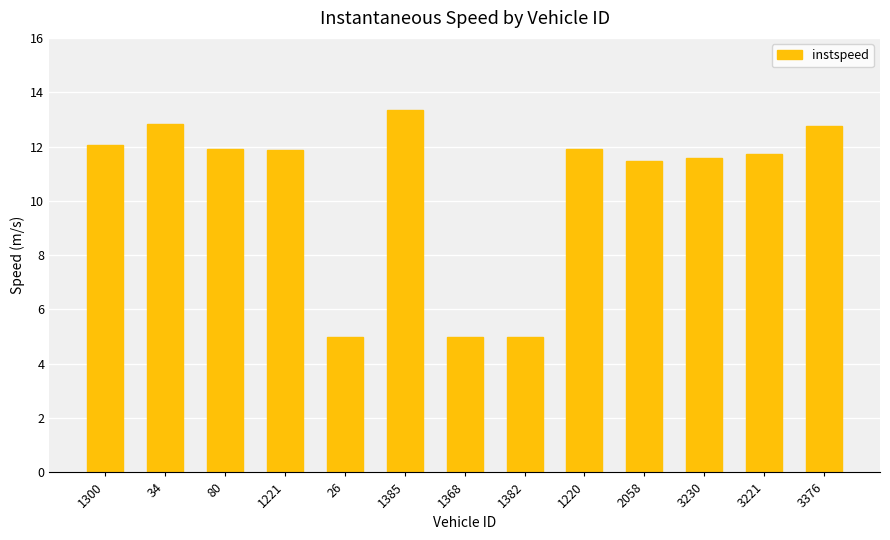

What is the label of the 3rd bar from the left?

80